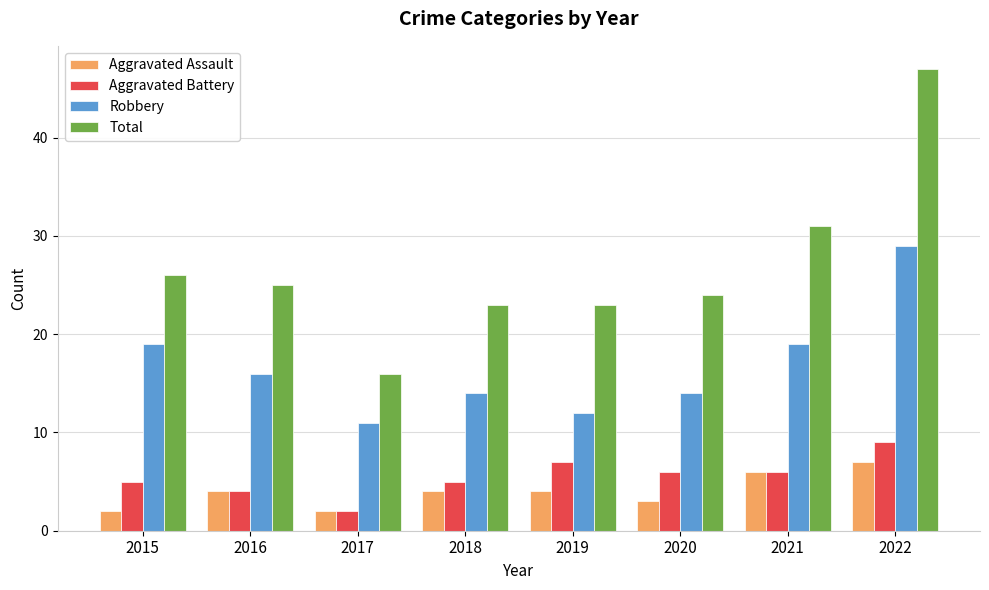

Reading right to left, extract all data points from this chart.

Aggravated Assault: 2022=7	2021=6	2020=3	2019=4	2018=4	2017=2	2016=4	2015=2
Aggravated Battery: 2022=9	2021=6	2020=6	2019=7	2018=5	2017=2	2016=4	2015=5
Robbery: 2022=29	2021=19	2020=14	2019=12	2018=14	2017=11	2016=16	2015=19
Total: 2022=47	2021=31	2020=24	2019=23	2018=23	2017=16	2016=25	2015=26